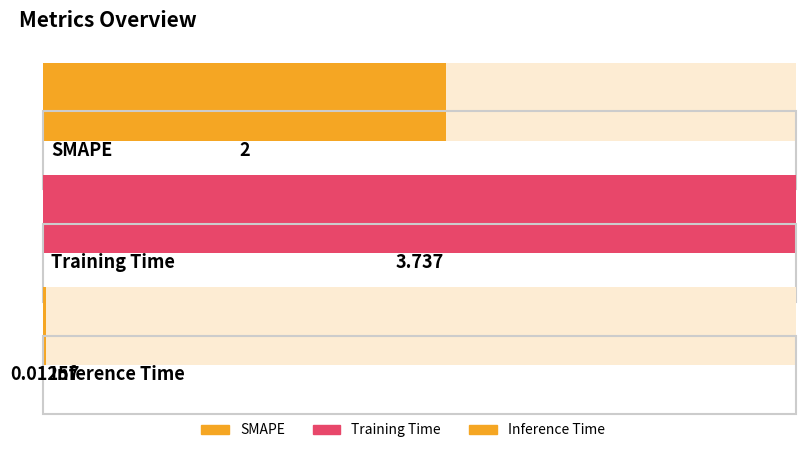

What is the difference between the maximum and minimum values?

3.7